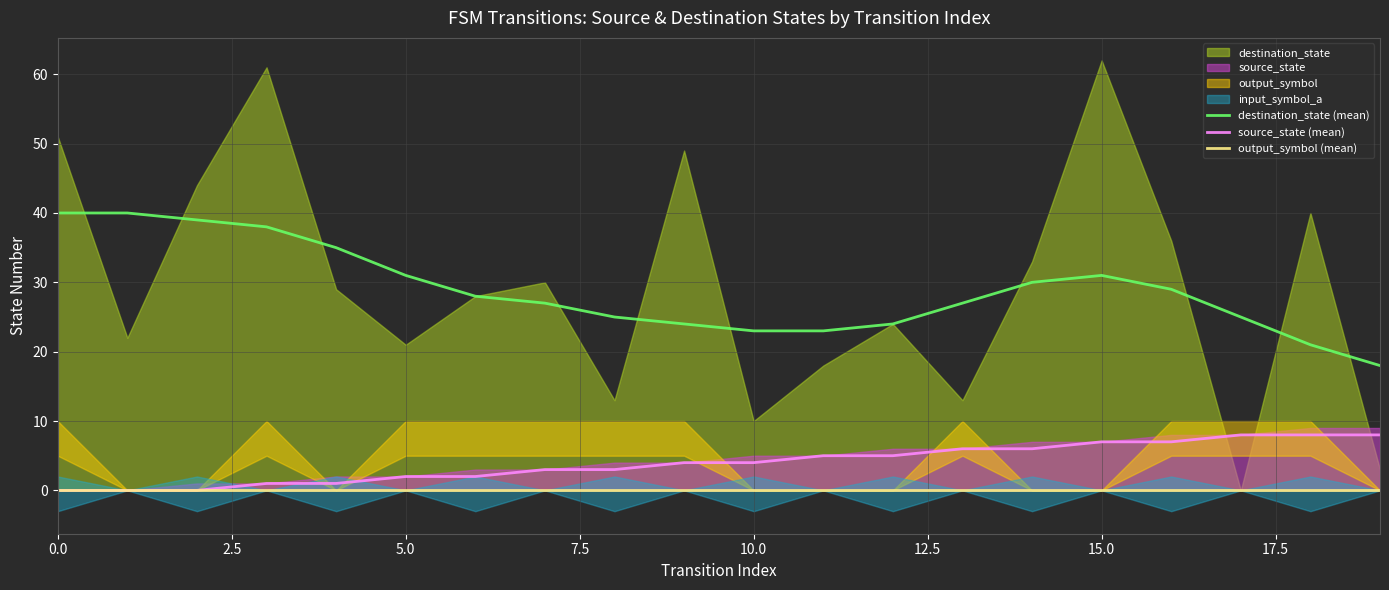

The destination_state (mean) series shows 40 at 0.0. True or false?

True